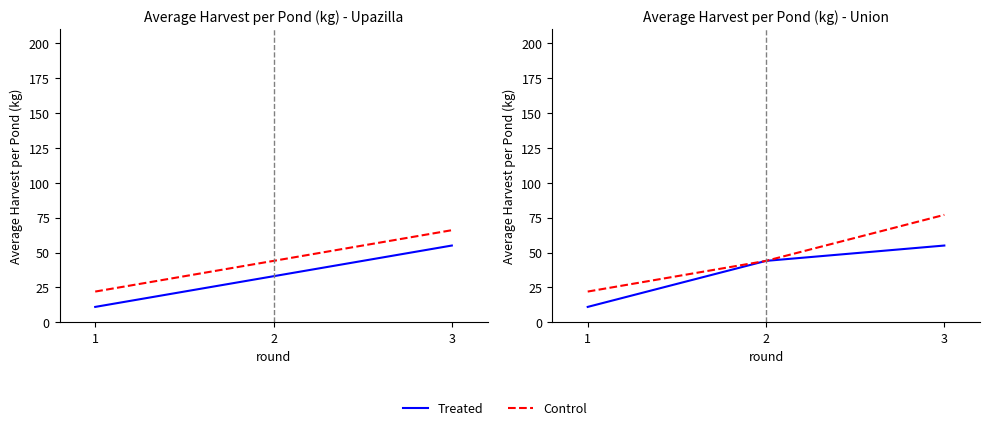

What are all the series names shown in the legend?

Treated, Control